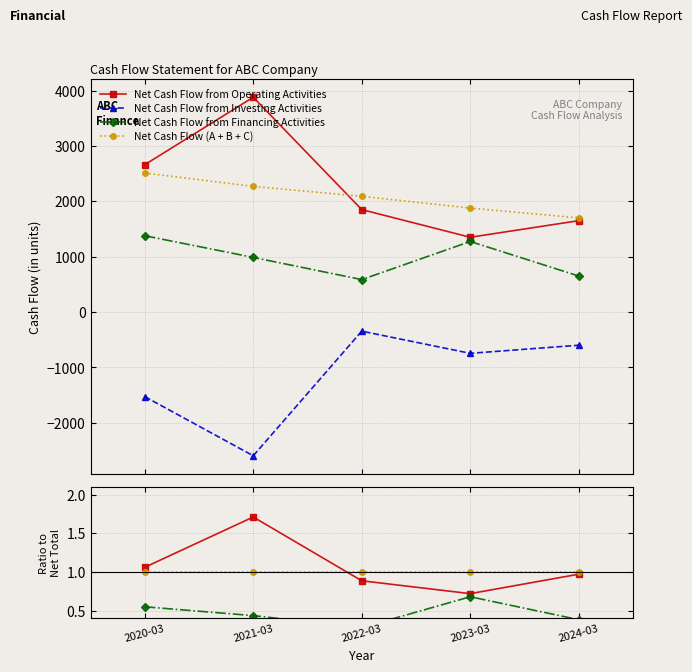

At which label is Net Cash Flow from Operating Activities closest to 1?

2024-03